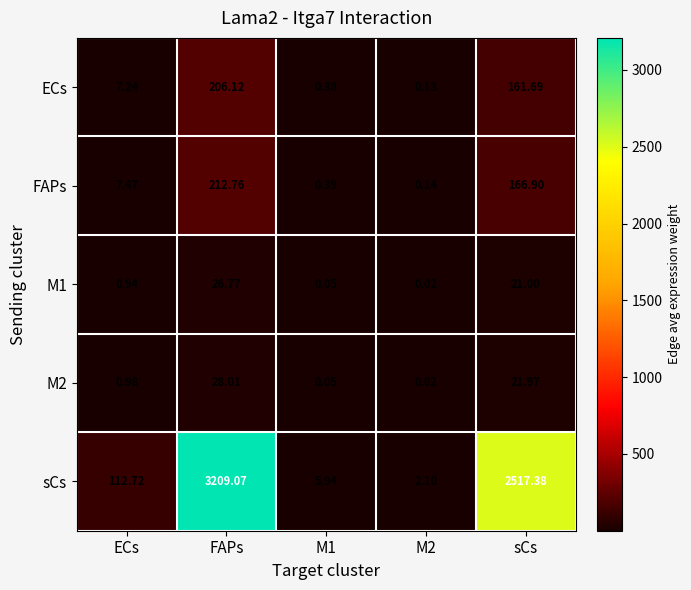

Where is M2 nearest to the value 14?

sCs